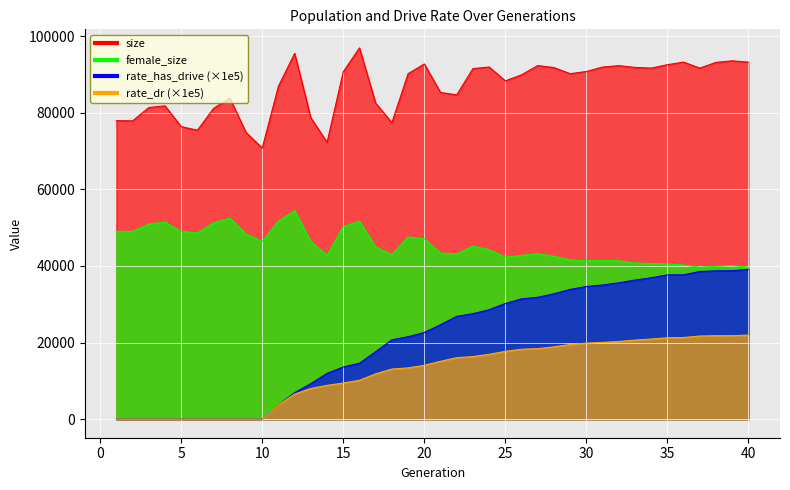

At which label does rate_has_drive reach its minimum?

1